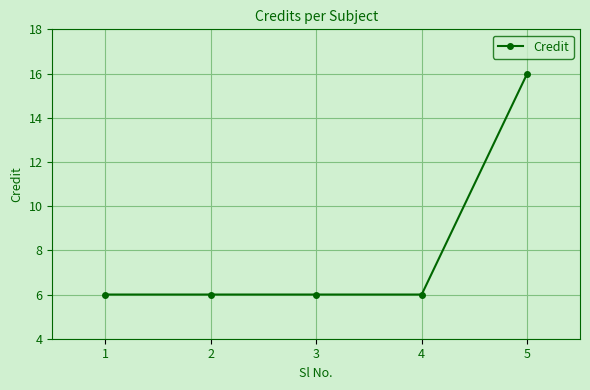

Which category has the highest value across all series?

5